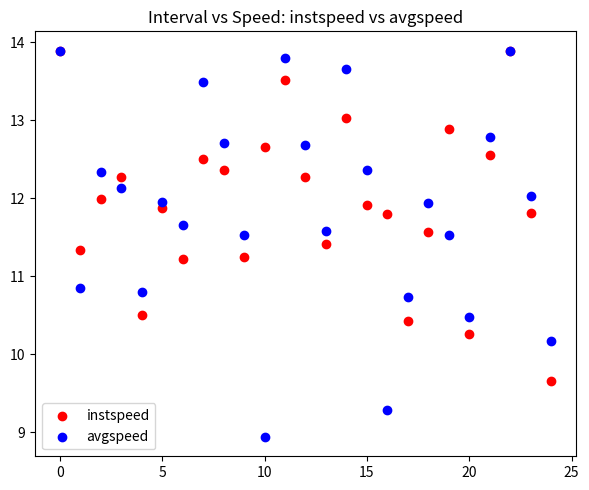

What are all the series names shown in the legend?

instspeed, avgspeed